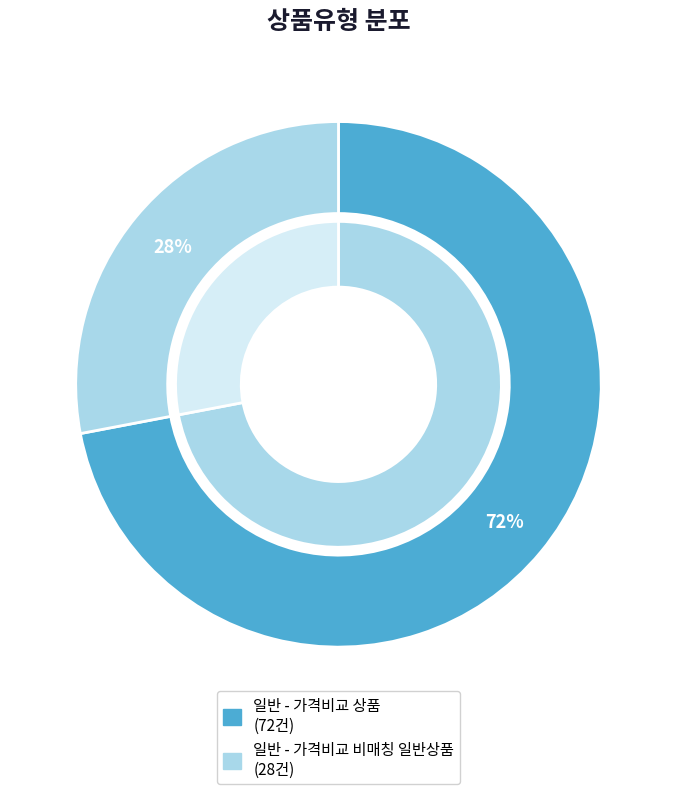

What is the change in value from 일반 - 가격비교 상품 to 일반 - 가격비교 비매칭 일반상품?

-44